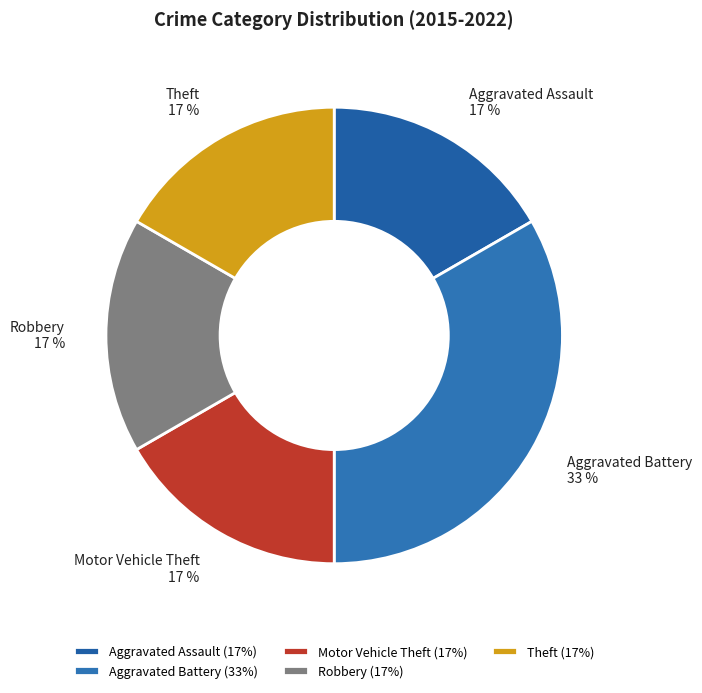

The Aggravated Battery slice represents 41% of the pie. True or false?

False